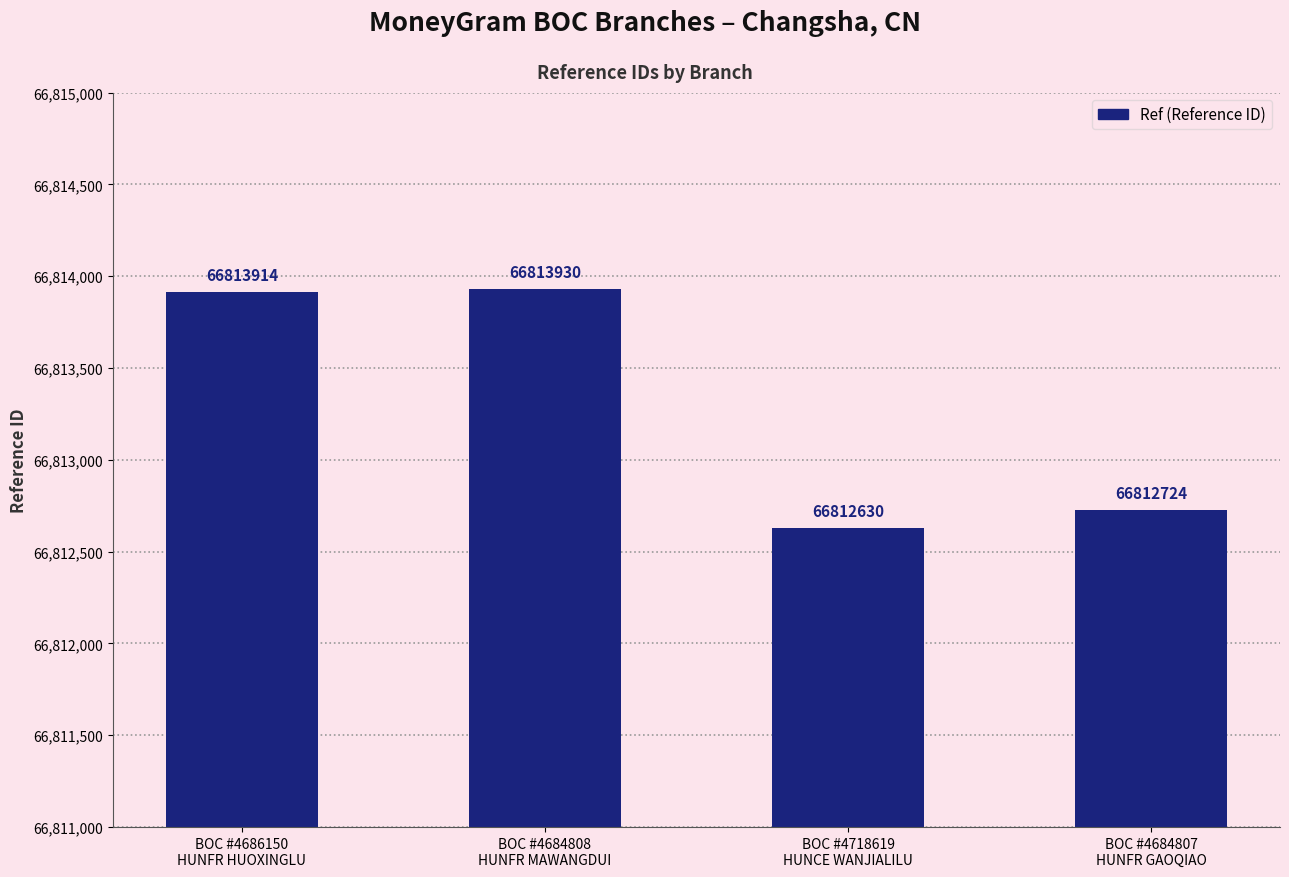

Approximately how many times larger is the value at BOC #4718619
HUNCE WANJIALILU compared to BOC #4684807
HUNFR GAOQIAO?

1.0